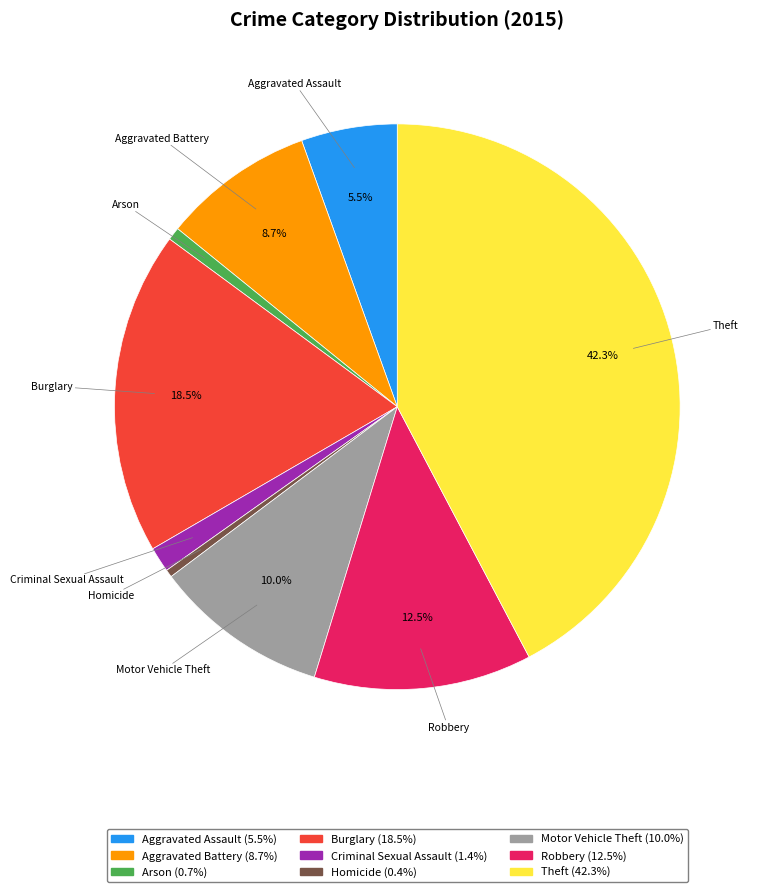

To the nearest percent, what portion does Theft represent?

42%